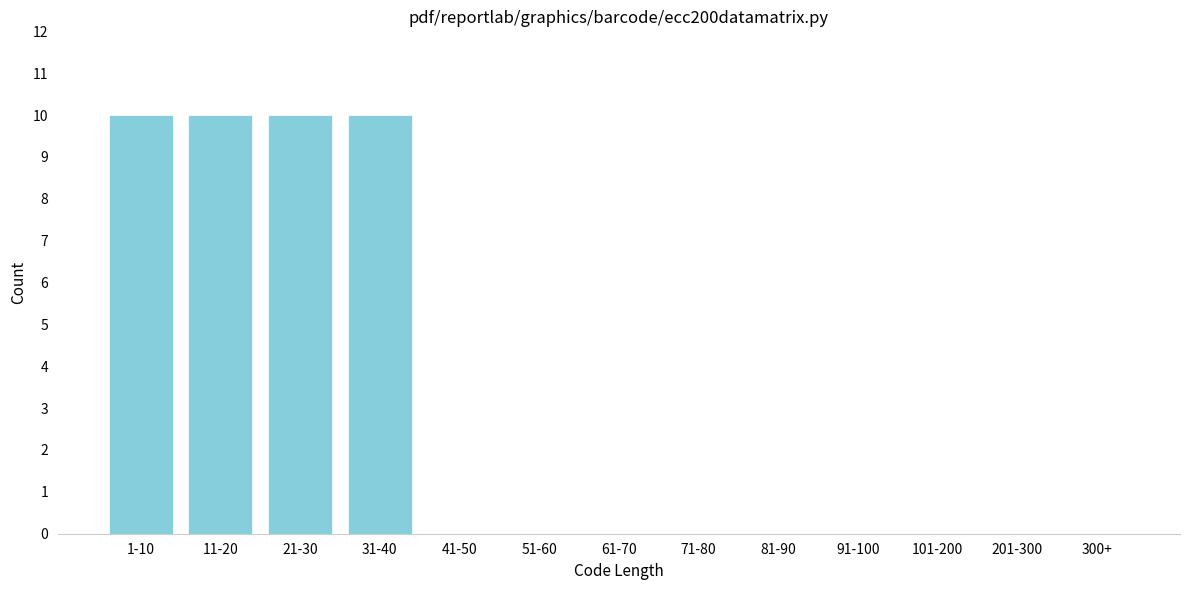

Reading left to right, transcribe all the data shown in this chart.

1-10=10	11-20=10	21-30=10	31-40=10	41-50=0	51-60=0	61-70=0	71-80=0	81-90=0	91-100=0	101-200=0	201-300=0	300+=0